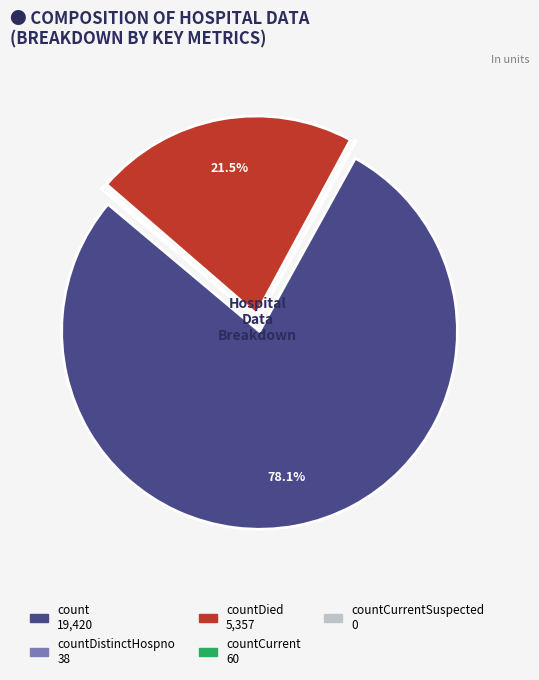

Does any single category account for the majority?

Yes